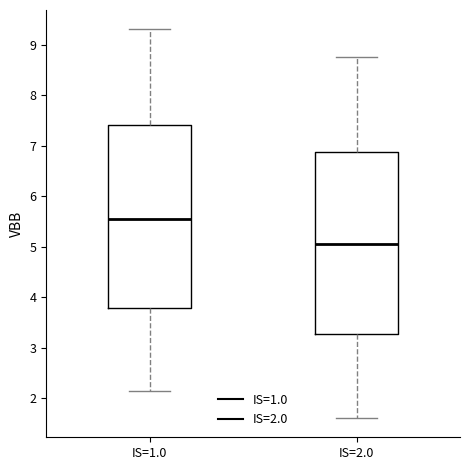

Which box's median line is the lowest?

IS=2.0